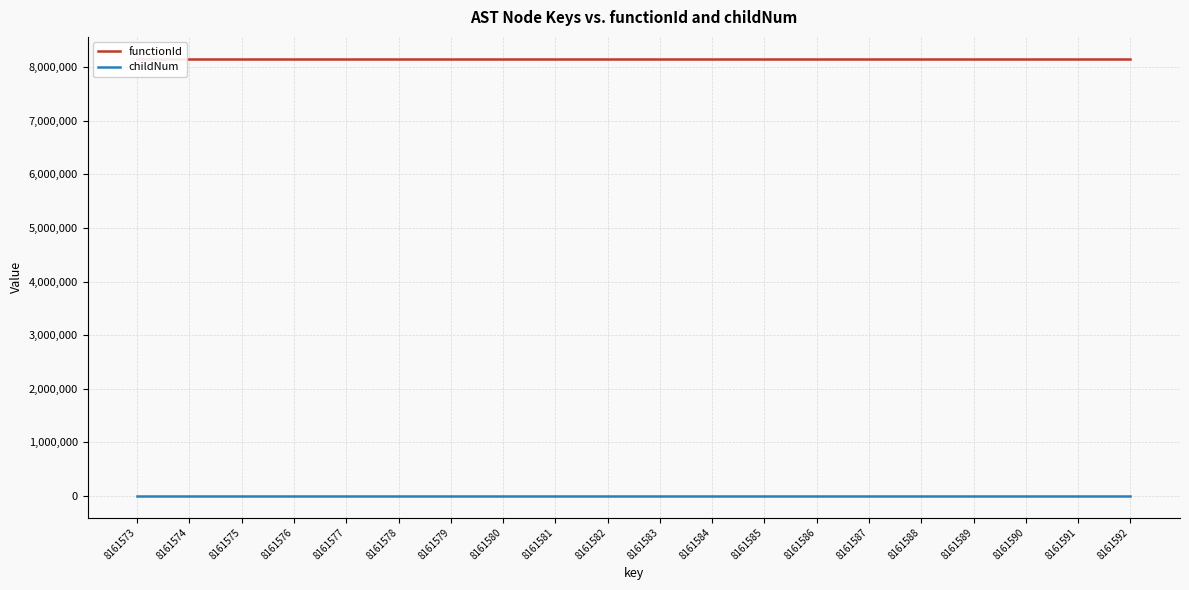

How many series are shown in this chart?

2